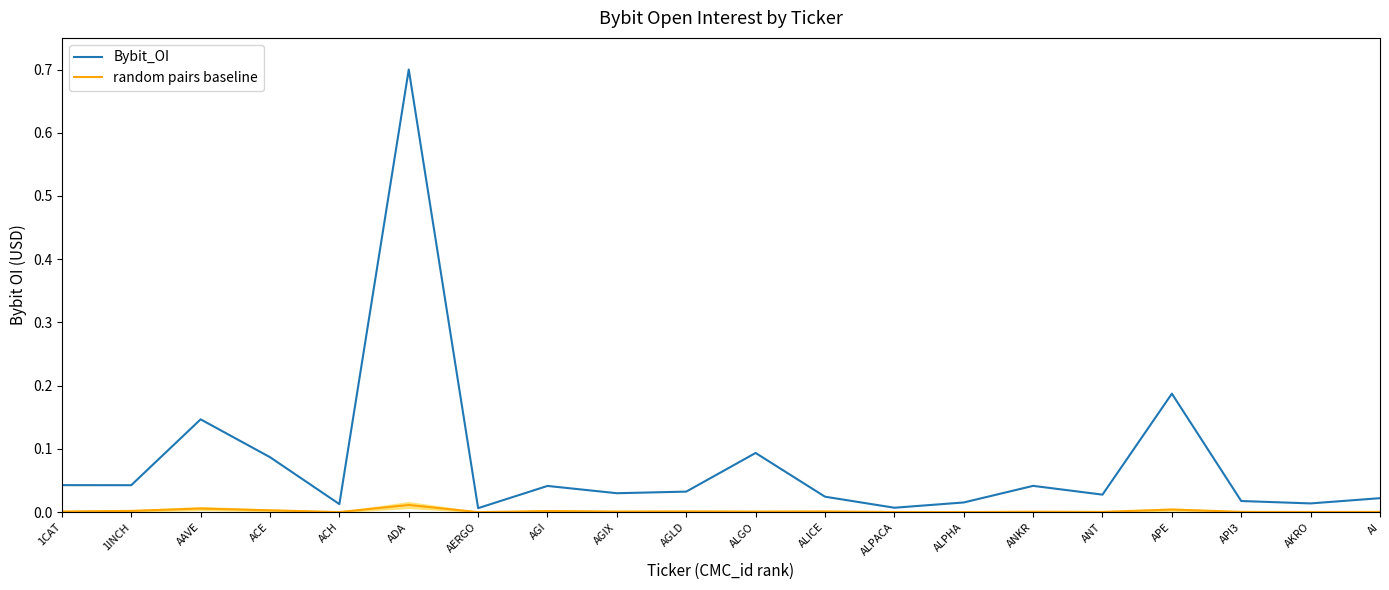

How many lines are shown in the chart?

2